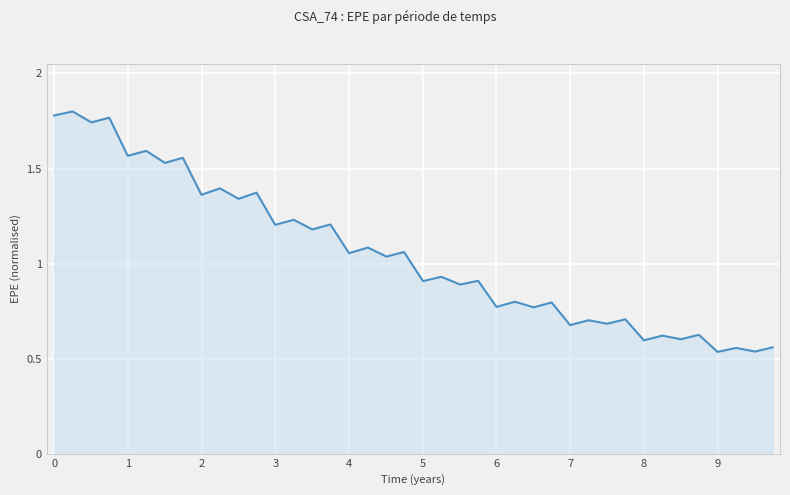

Is it true that the value at 4 is 0.7?

False